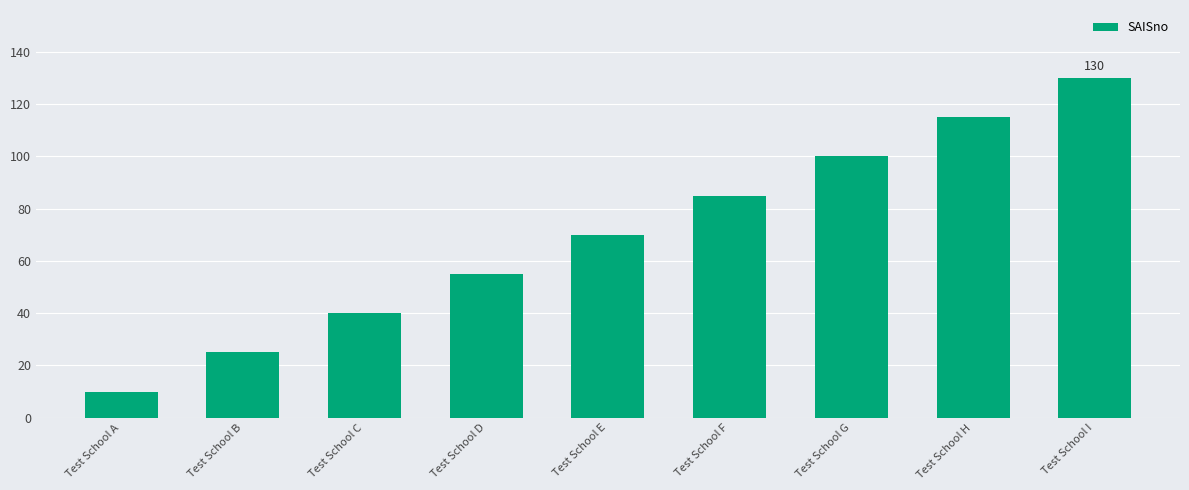

Count the values in the range 40 to 100.

5